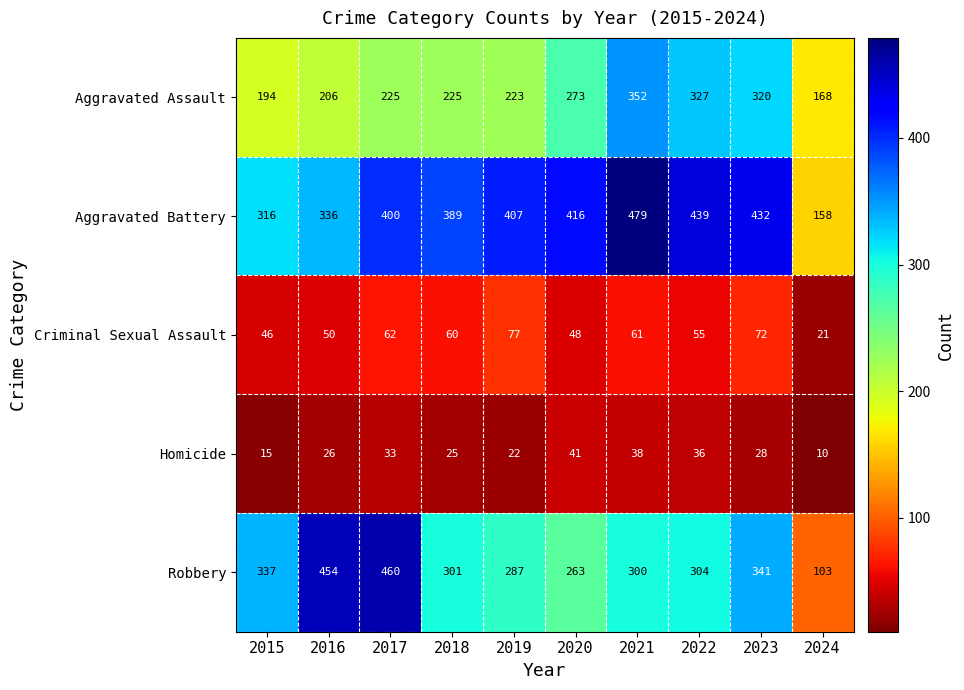

Between 2017 and 2021, which series saw the biggest shift?

Robbery